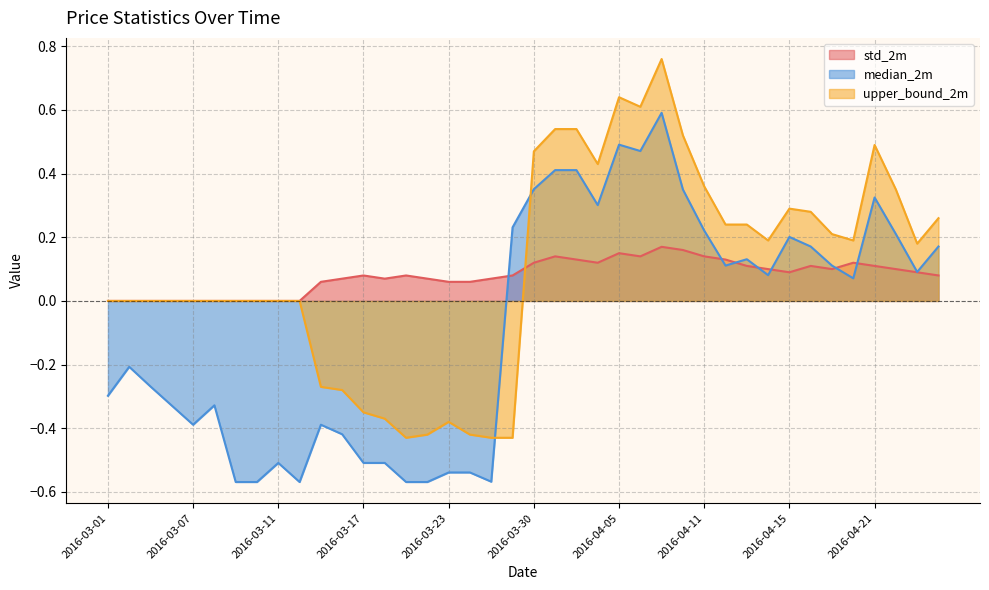

At which category does upper_bound_2m reach its first local peak?

2016-03-23